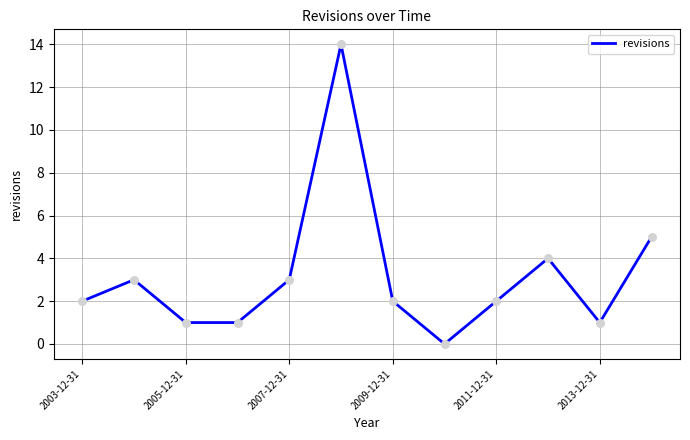

What is the maximum value shown in the chart?

14